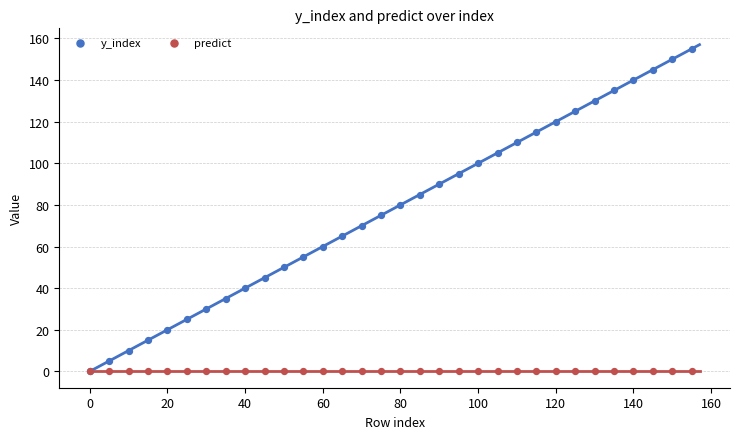

What are all the series names shown in the legend?

y_index, predict